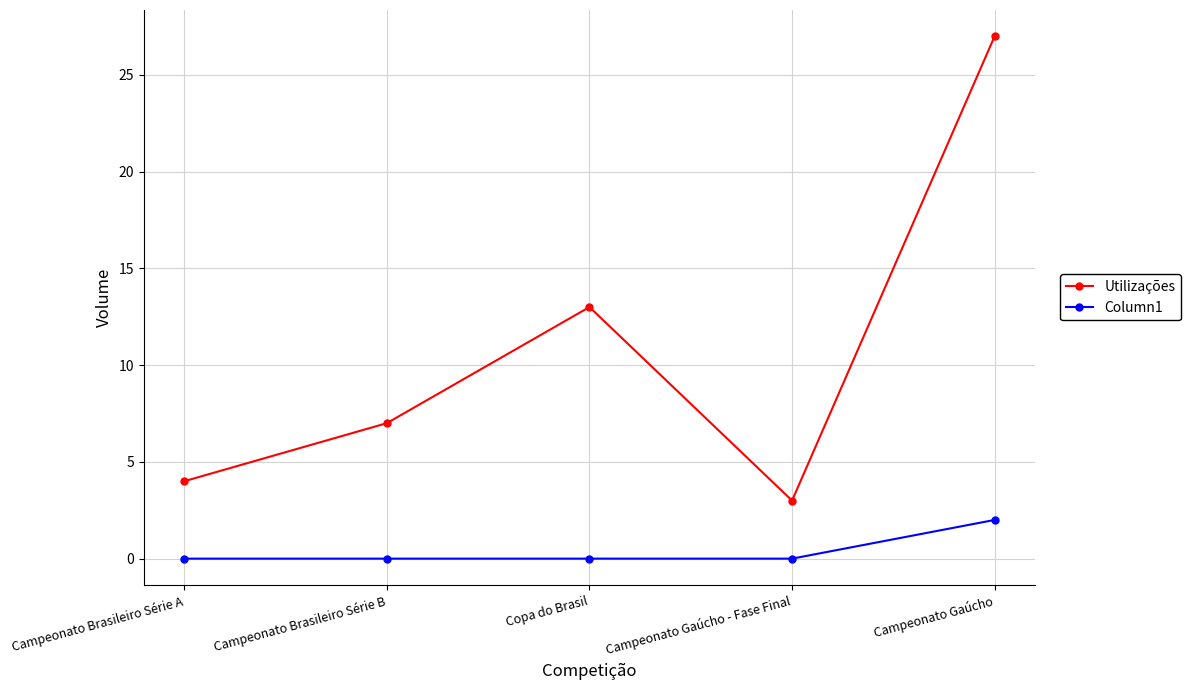

How many series are shown in this chart?

2